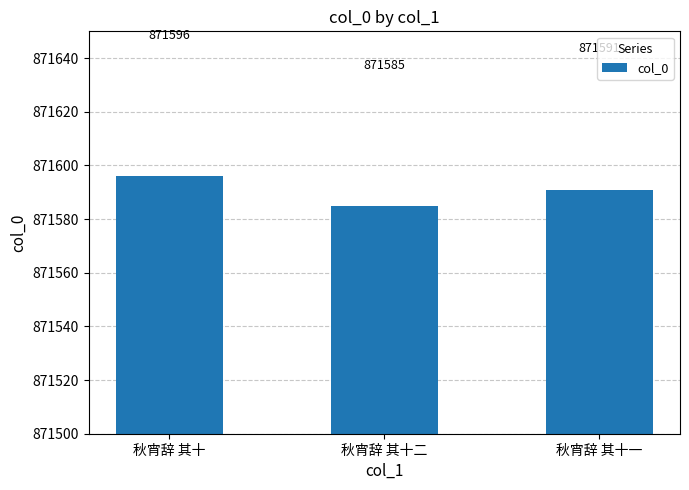

Reading left to right, transcribe all the data shown in this chart.

秋宵辞 其十=871596	秋宵辞 其十二=871585	秋宵辞 其十一=871591